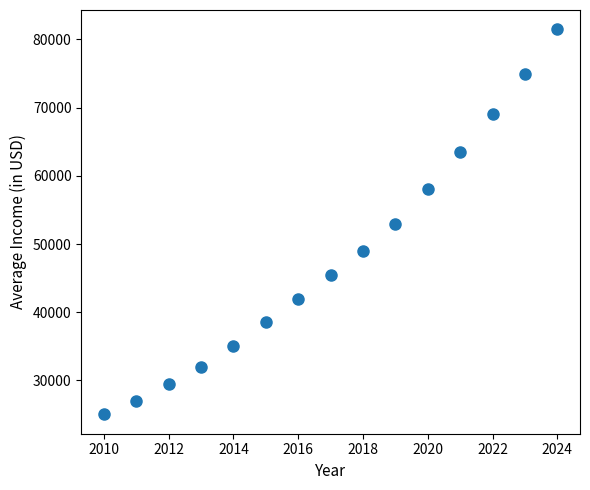

What is the range of Y values (max minus min)?

56500